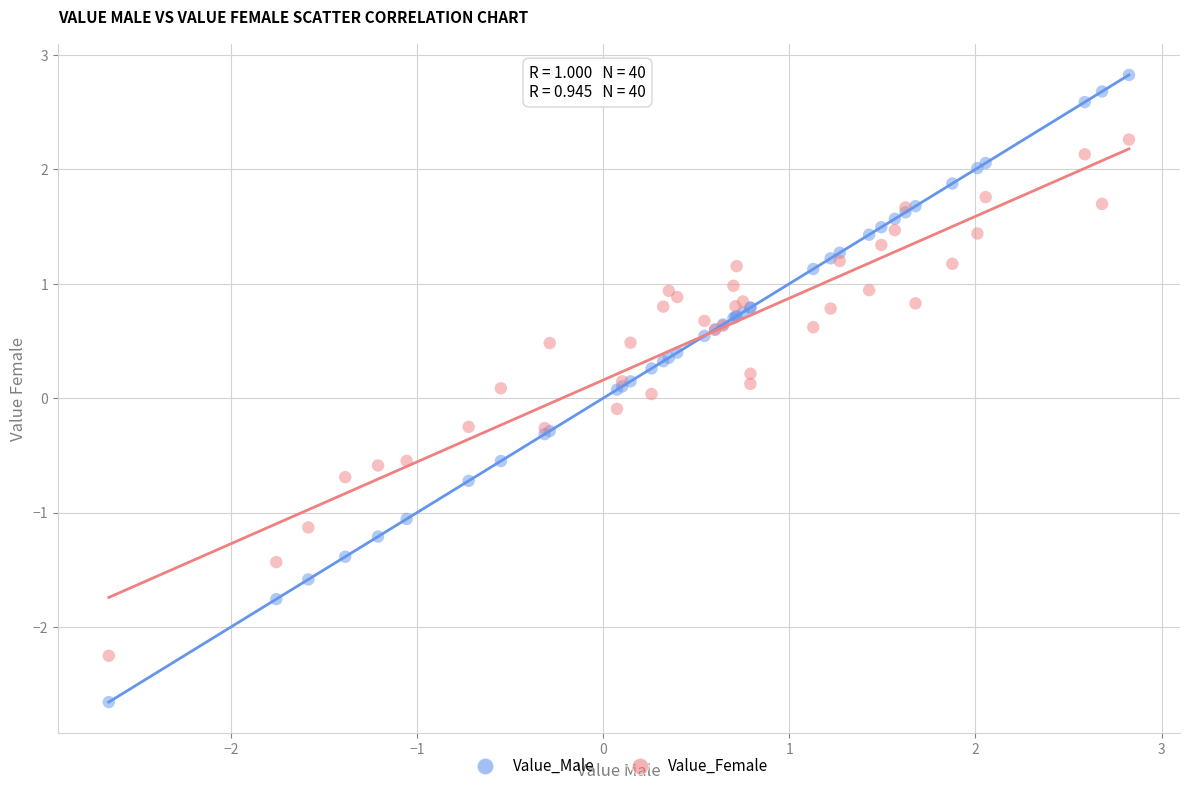

Which series contains the highest Y value?

Value_Male